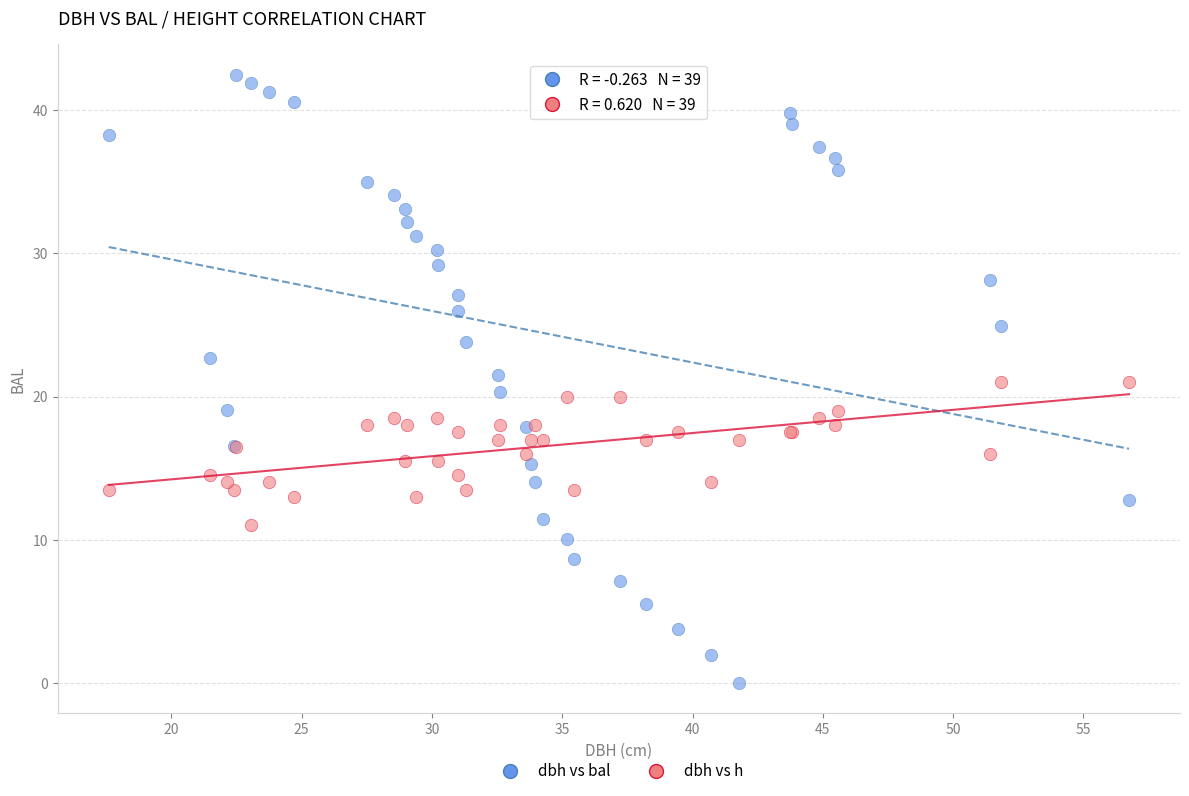

Which series contains the highest Y value?

dbh vs bal